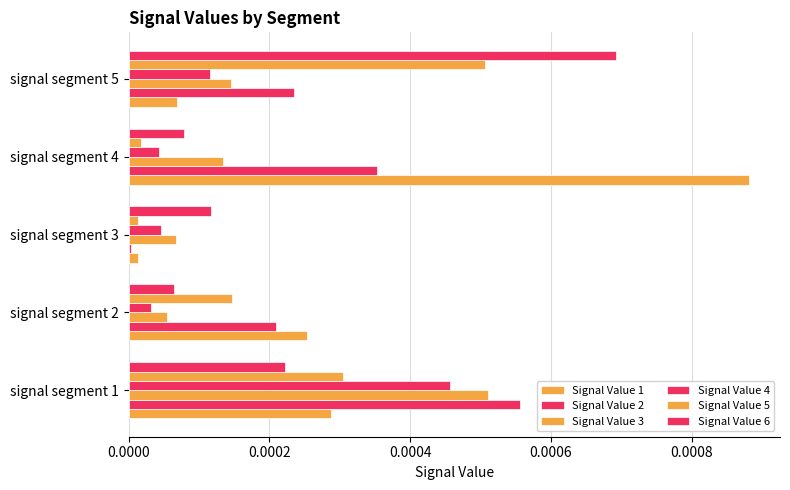

How many bars are there in total?

30